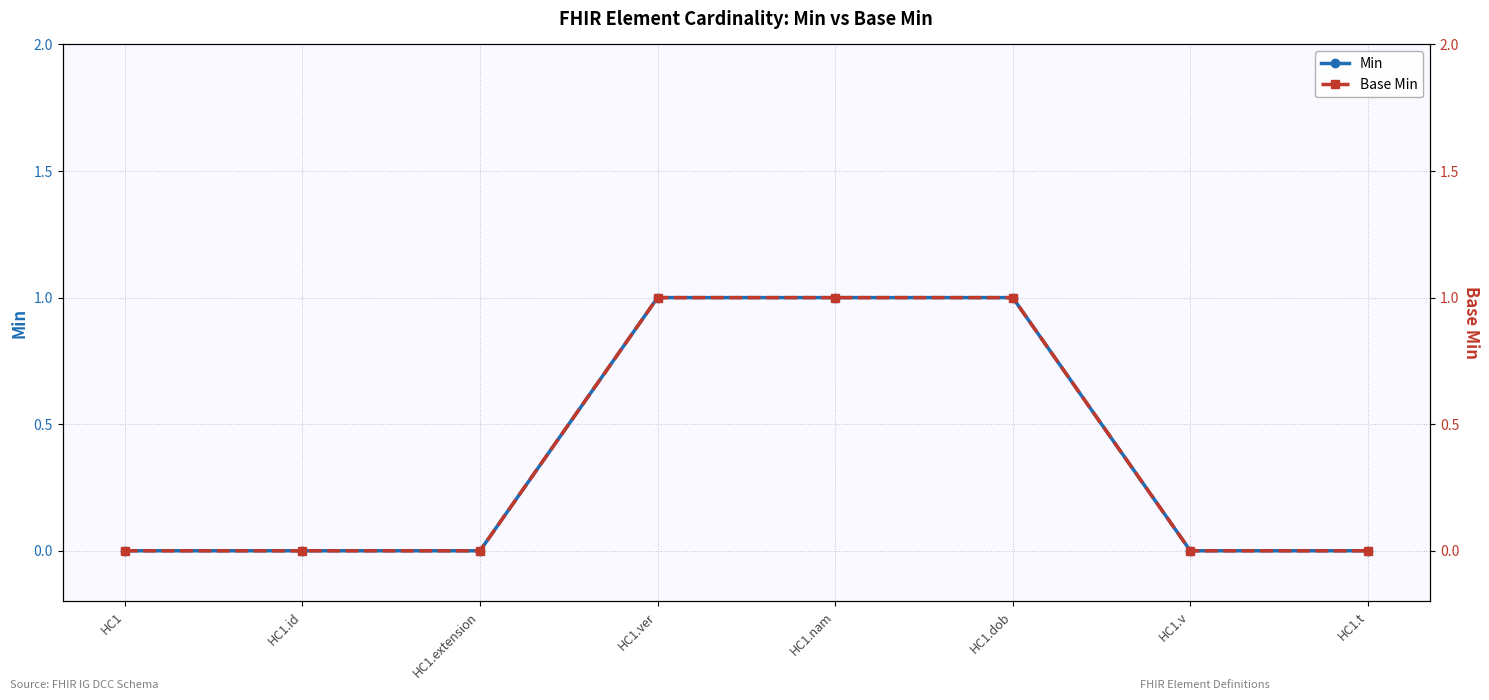

At how many categories does at least one series exceed 0?

3